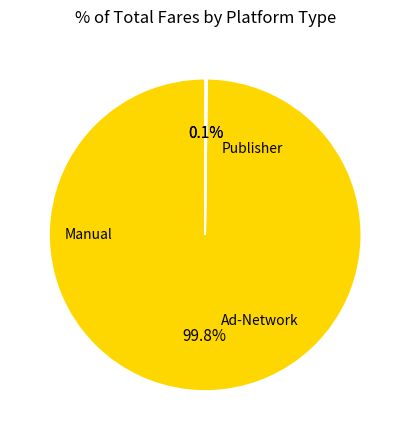

Is there a majority slice in this chart?

Yes